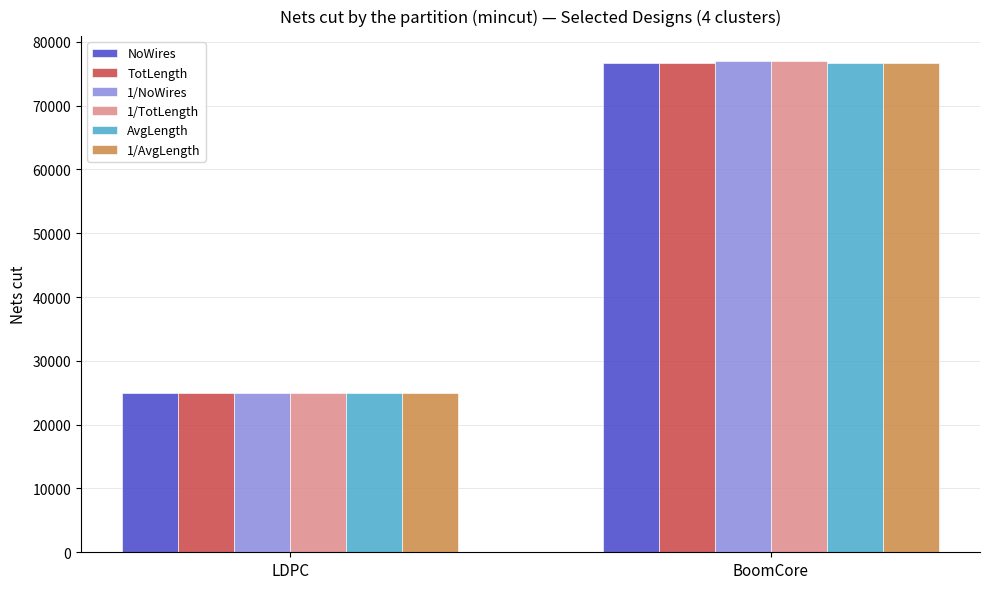

What is the sum of all AvgLength values?

101761